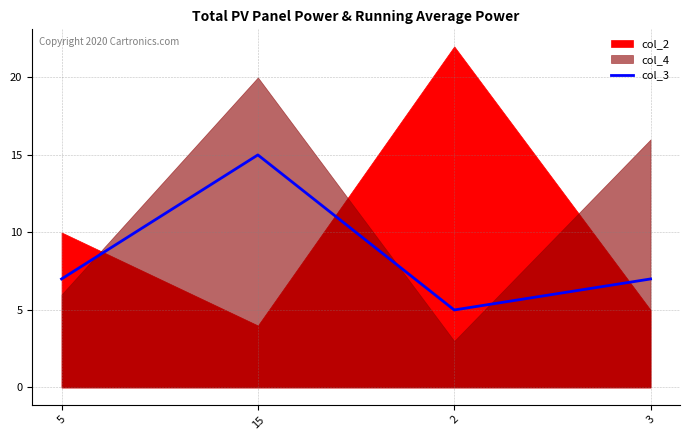

At which category does the data reach its first local valley?

2